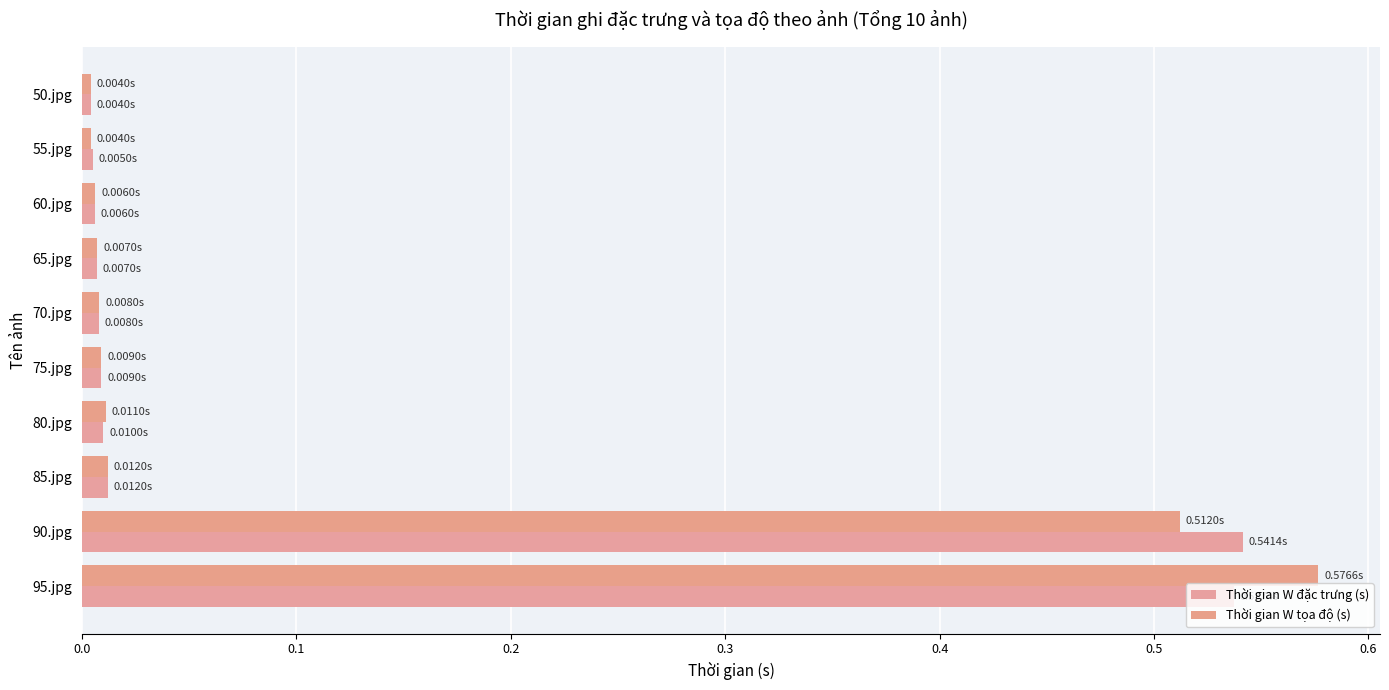

Reading left to right, transcribe all the data shown in this chart.

Thời gian W đặc trưng (s): 0.0	0.0	0.0	0.0	0.0	0.0	0.0	0.0	0.5	0.5
Thời gian W tọa độ (s): 0.0	0.0	0.0	0.0	0.0	0.0	0.0	0.0	0.5	0.6